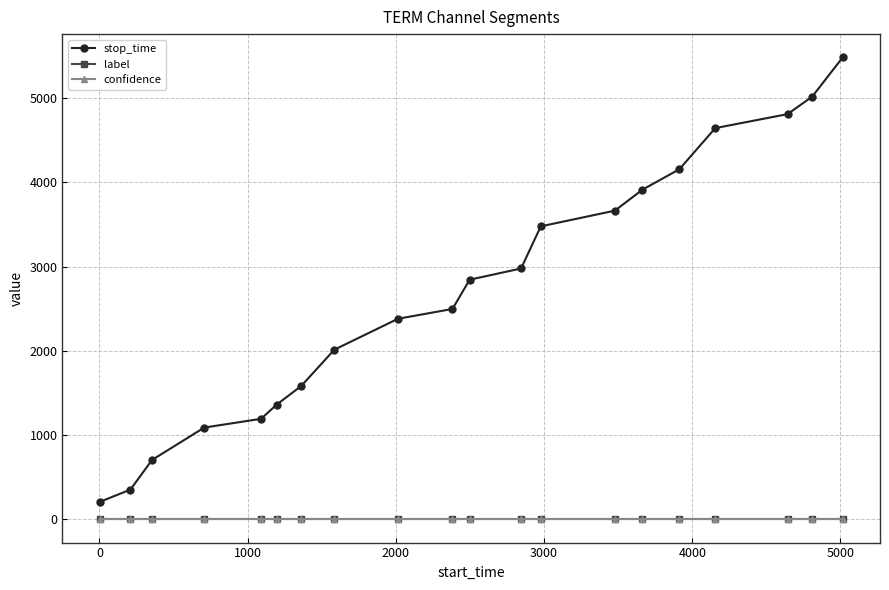

Count the number of data series in this chart.

3